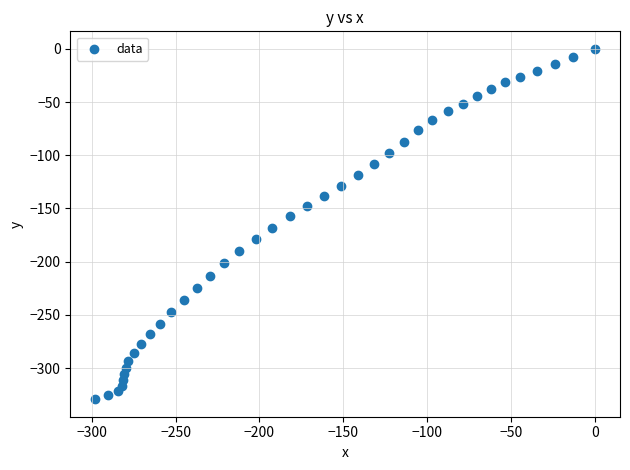

What is the range of Y values (max minus min)?

329.2